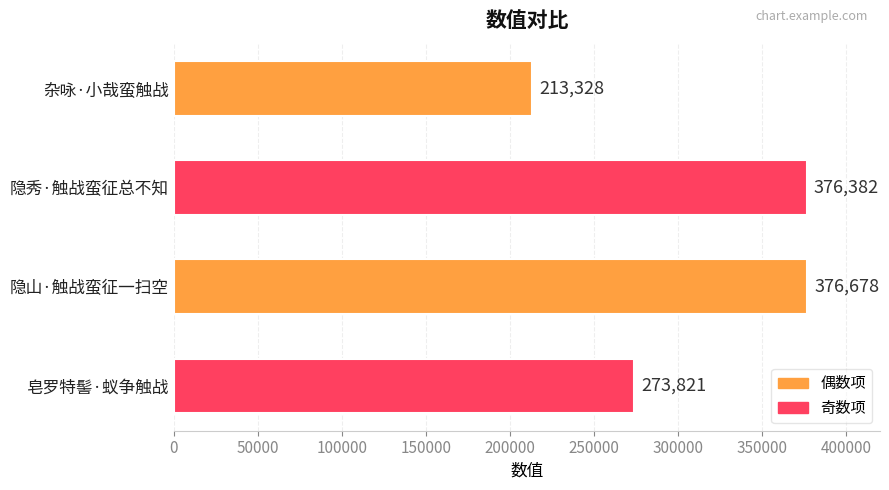

How many values are below 376382?

2